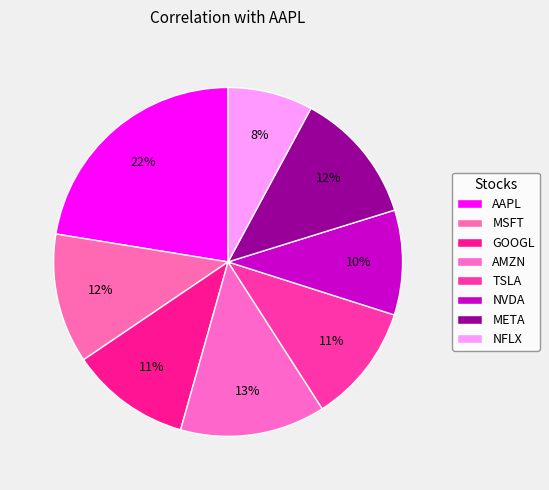

How many slices are in this pie chart?

8